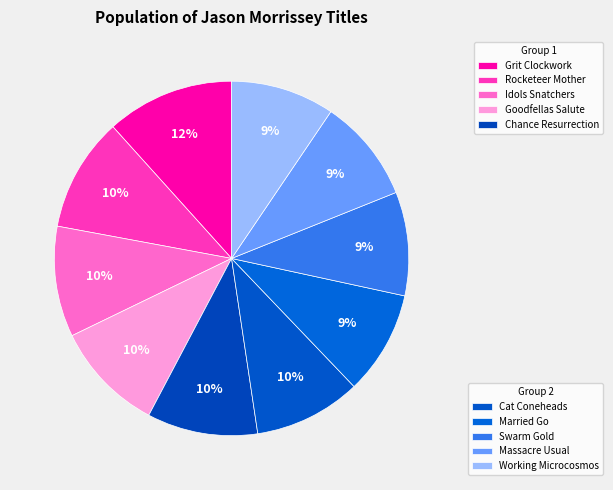

Count the number of slices in the pie.

10